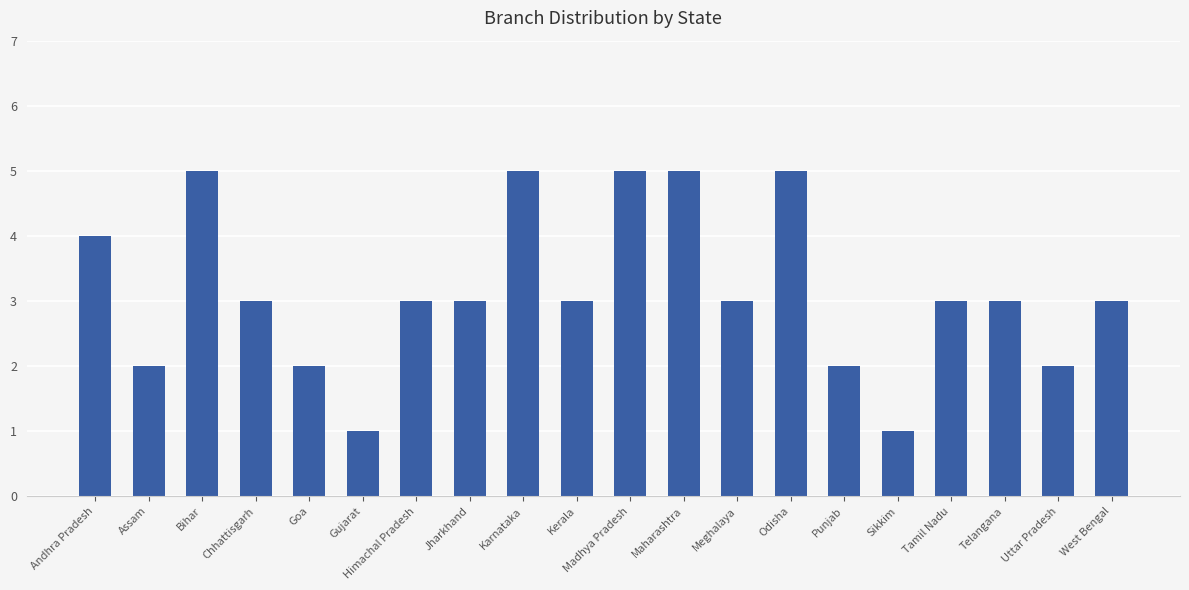

What is the approximate value at Meghalaya?

3